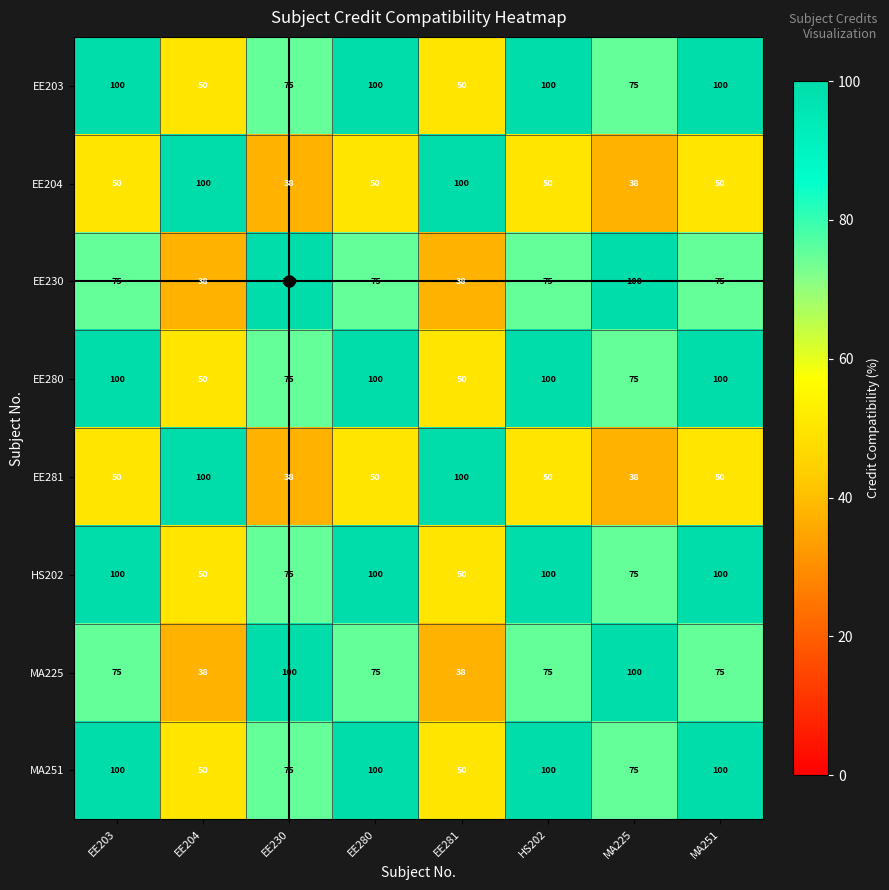

What value does the EE281 series have at MA251, to the nearest 5?

50